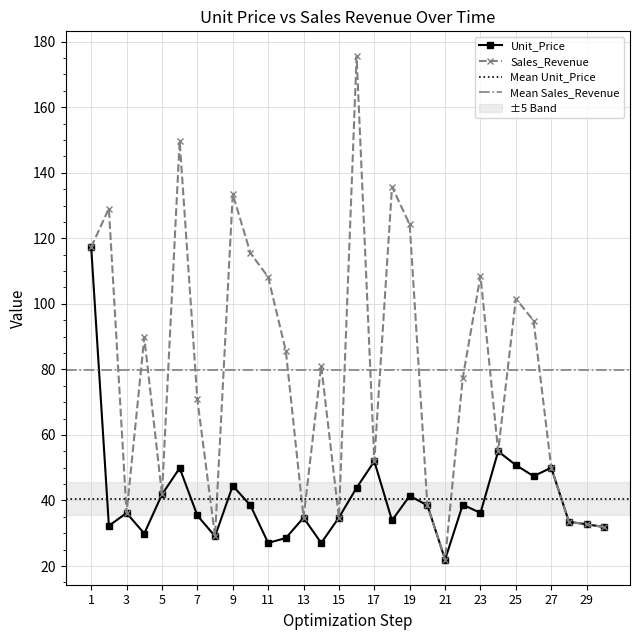

How many data points in Unit_Price are less than 36?

14